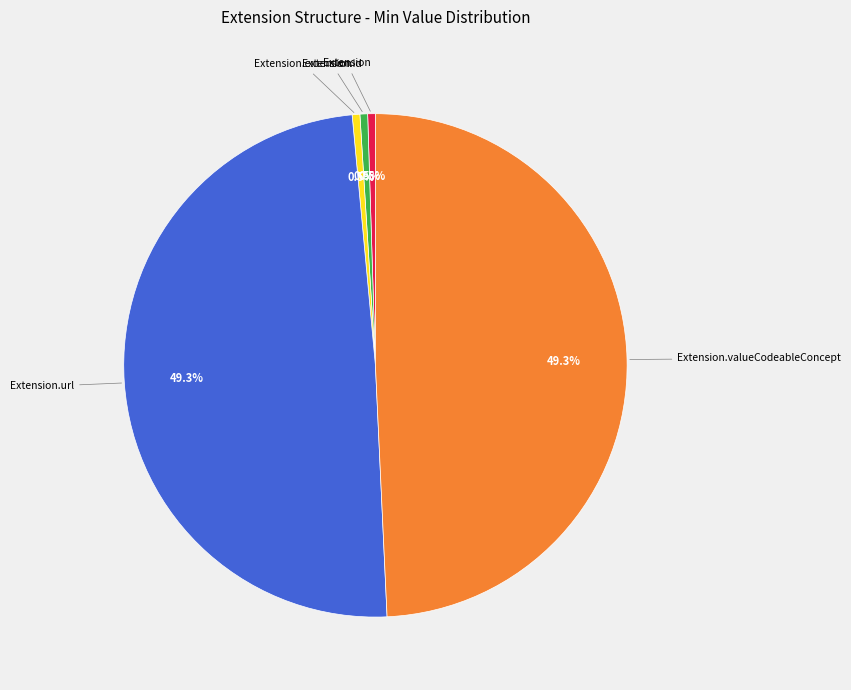

Does any single category account for the majority?

No